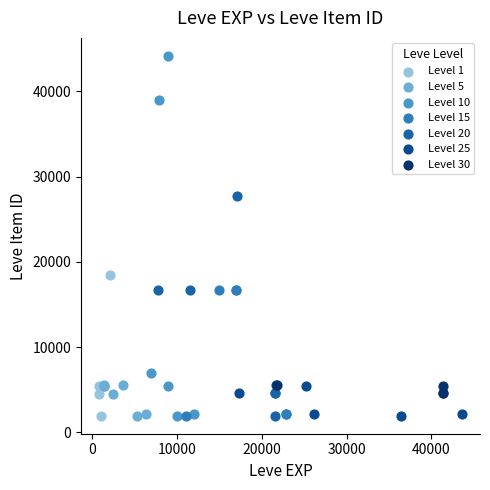

Which series has the widest spread of Y values?

Level 10